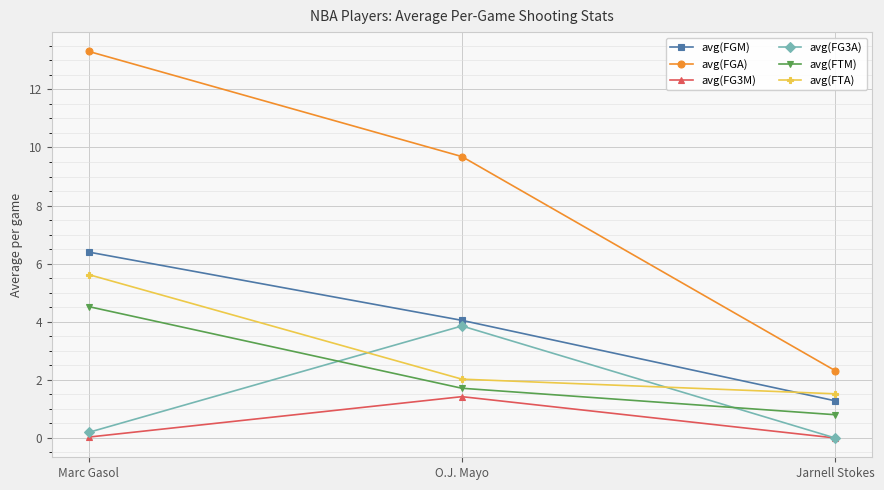

What is the label of the 3rd point from the right?

Marc Gasol